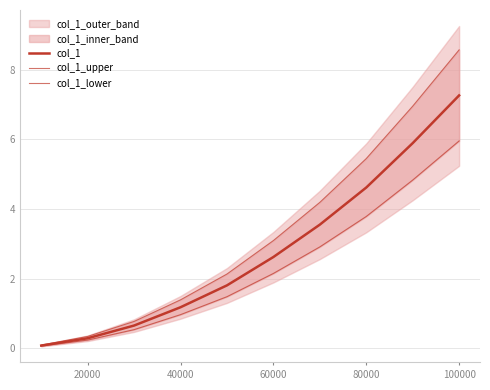

Does the chart have visible grid lines?

Yes